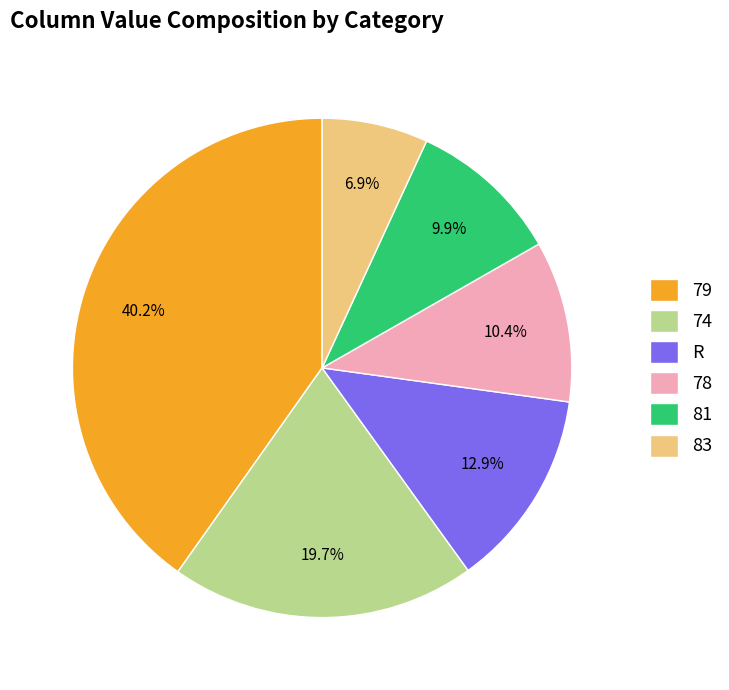

Approximately how many times larger is the value at 79 compared to 81?

4.1